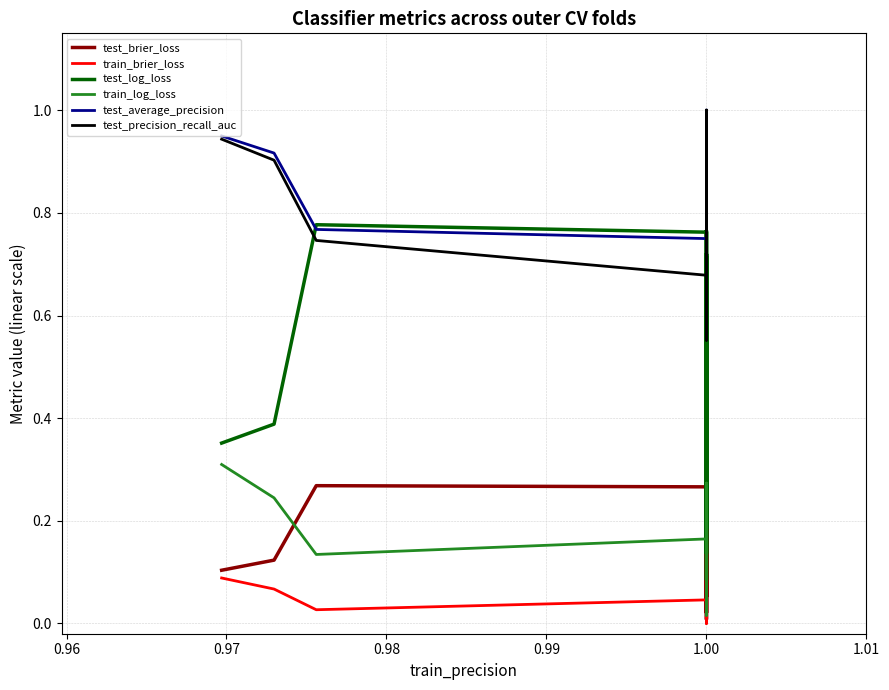

Which series has the largest total across all categories?

test_average_precision